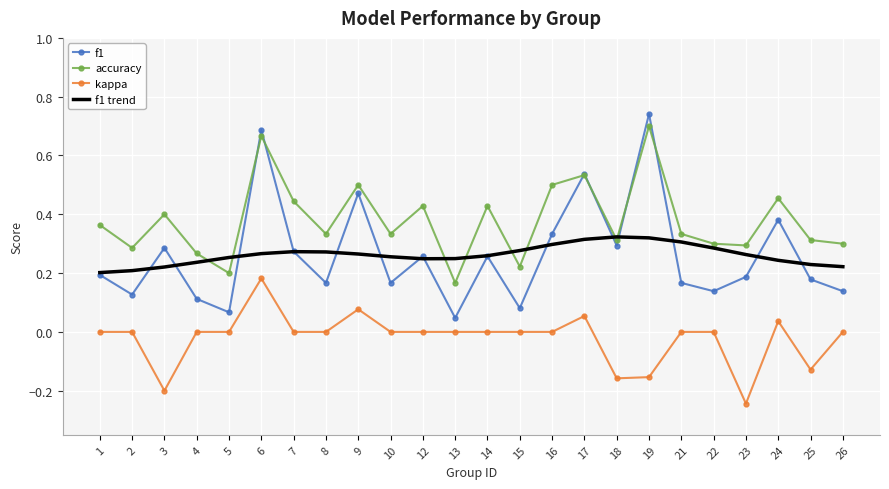

At which category does the chart reach its minimum across all series?

23